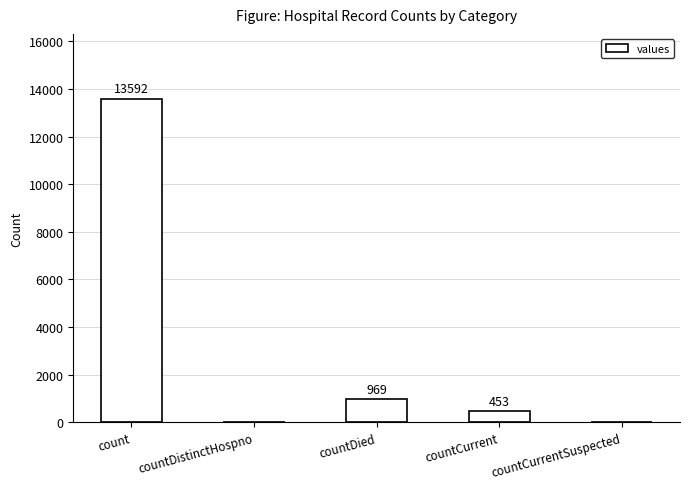

What is the sum of all values?

15014